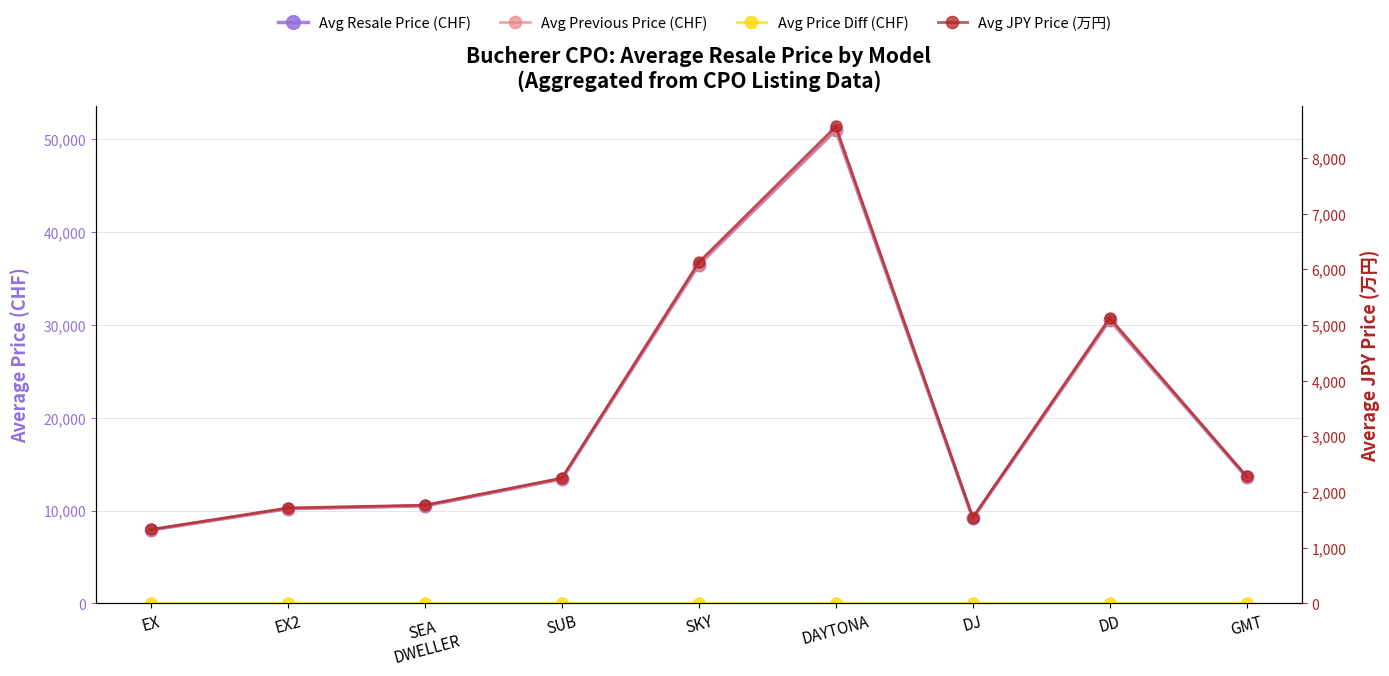

True or false: Avg Previous Price (CHF) and Avg Resale Price (CHF) cross at least once.

False